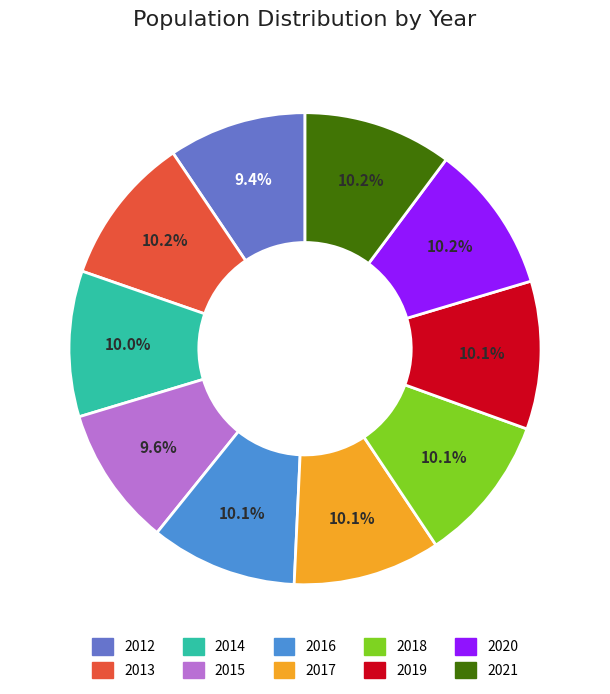

To the nearest percent, what percentage of the pie is 2019?

10%